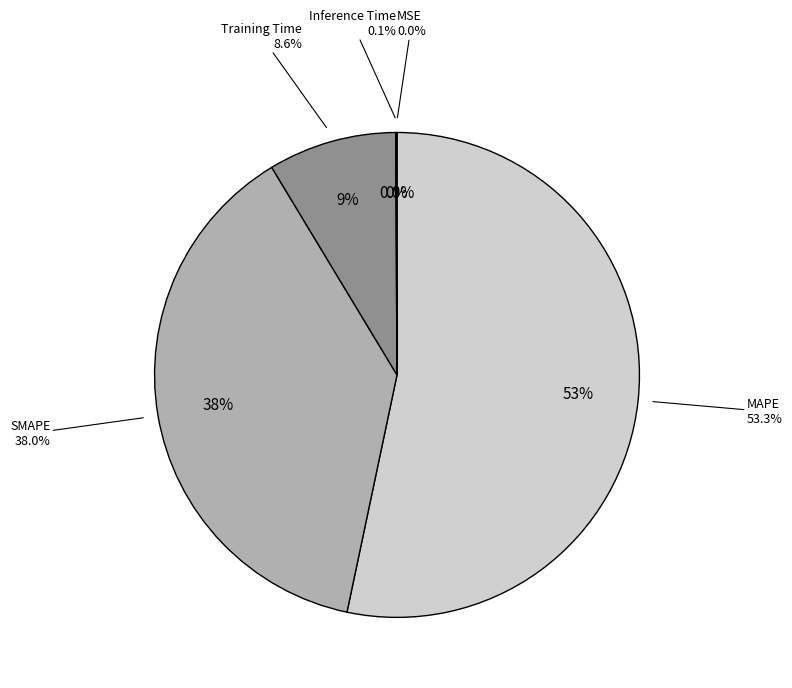

Between SMAPE and Inference Time, which is larger?

SMAPE